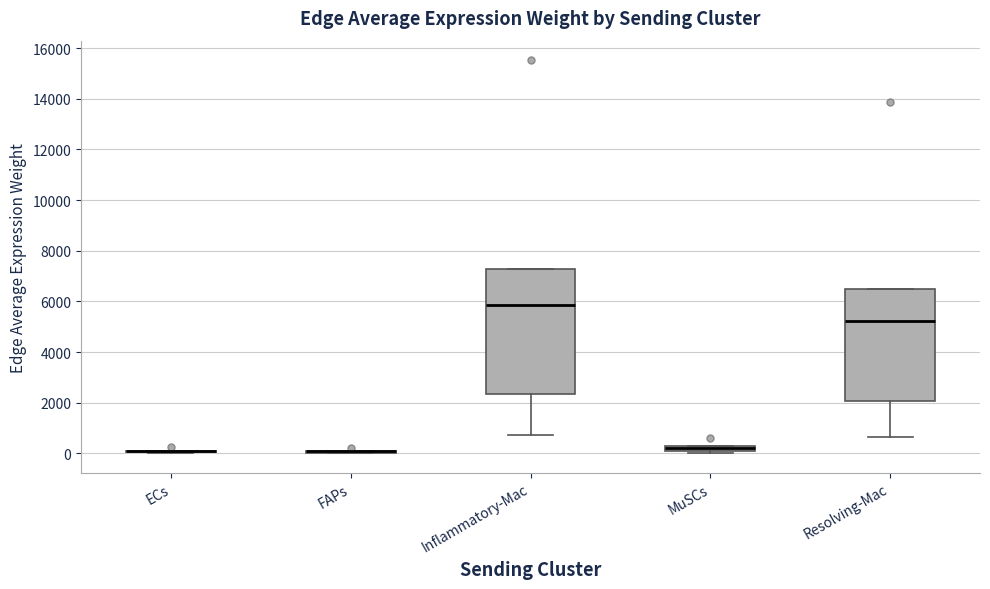

Where does the median line of the box for Inflammatory-Mac sit on the y-axis? The values are not printed on the chart, so give them approximately, as read against the axis.

5800